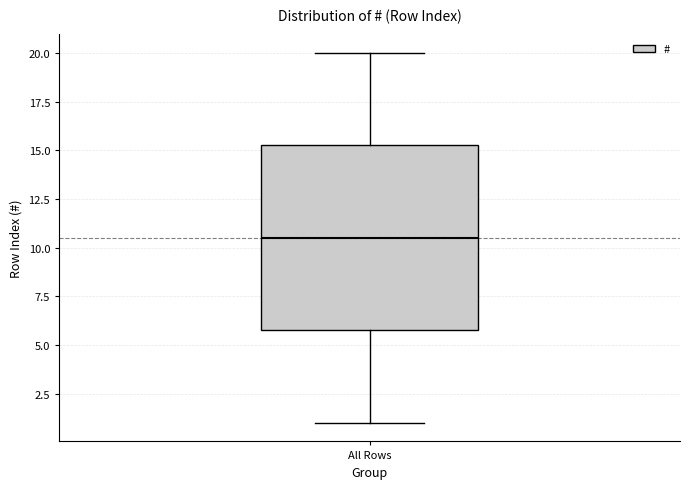

Read this box plot against the y-axis: the position of the median line, the range covered by the box, and the ends of both whiskers. The values are not printed on the chart, so give them approximately, as read against the axis.

median 10.5, box 6.0 to 15.5, whiskers 1.0 to 20.0